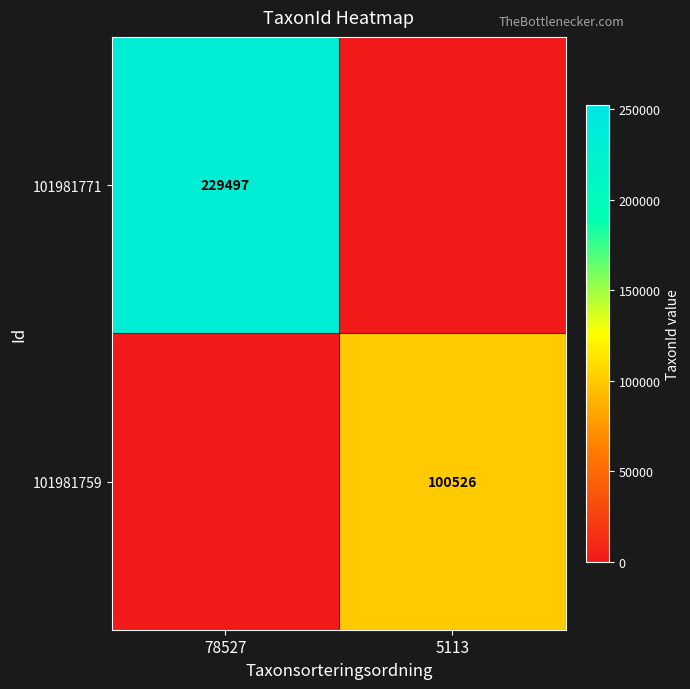

Is the value of 101981771 at 78527 greater than the value of 101981759 at 5113?

Yes